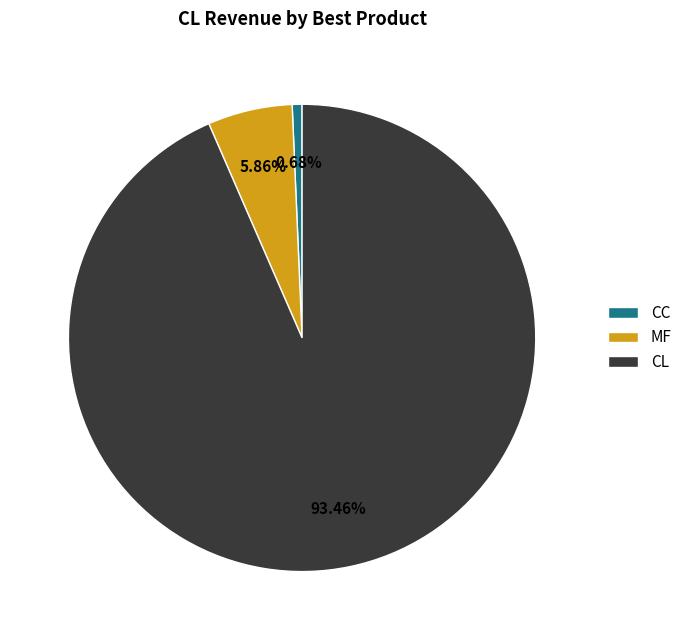

Is there any slice that represents more than half of the pie?

Yes